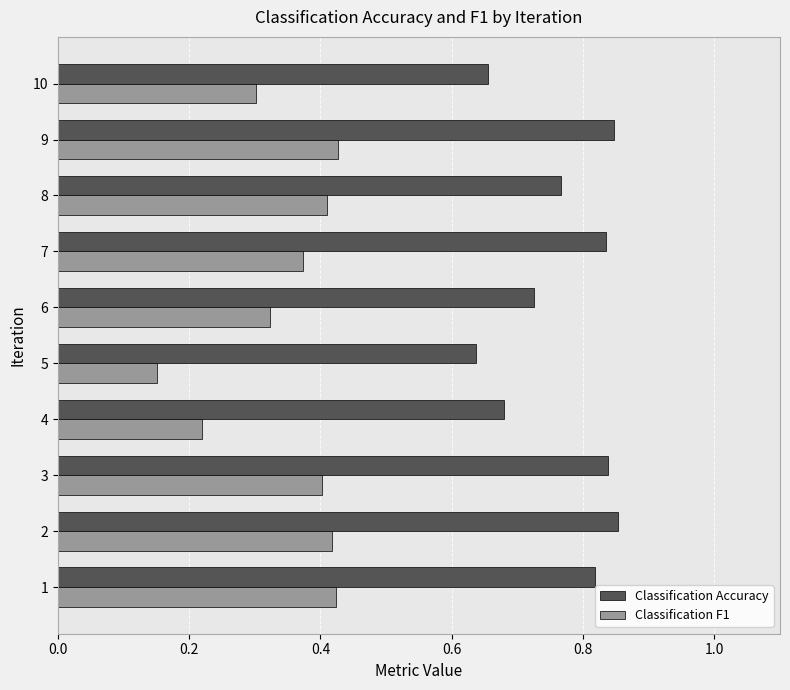

Which category has the lowest value in the Classification Accuracy series?

5